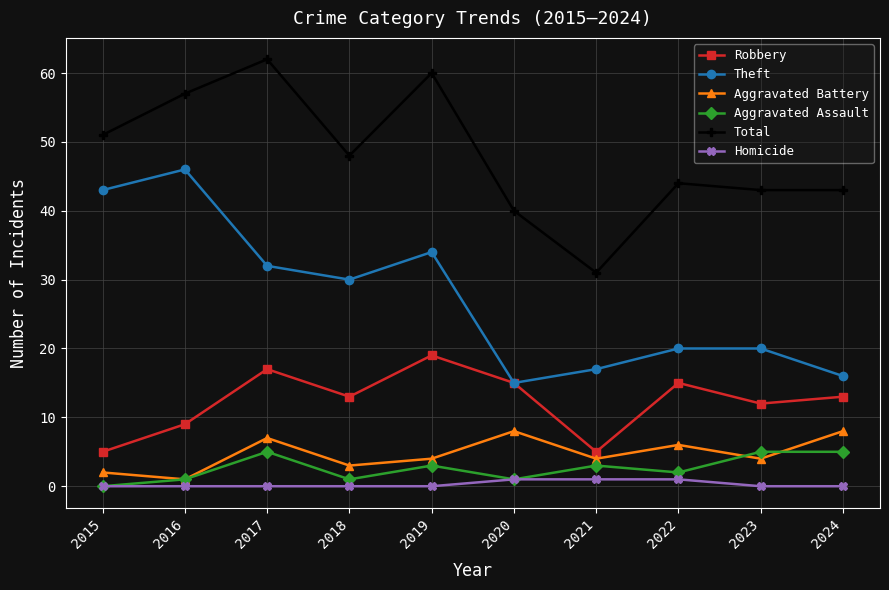

Reading left to right, list all the values displayed in this chart.

Robbery: 2015=5	2016=9	2017=17	2018=13	2019=19	2020=15	2021=5	2022=15	2023=12	2024=13
Theft: 2015=43	2016=46	2017=32	2018=30	2019=34	2020=15	2021=17	2022=20	2023=20	2024=16
Aggravated Battery: 2015=2	2016=1	2017=7	2018=3	2019=4	2020=8	2021=4	2022=6	2023=4	2024=8
Aggravated Assault: 2015=0	2016=1	2017=5	2018=1	2019=3	2020=1	2021=3	2022=2	2023=5	2024=5
Total: 2015=51	2016=57	2017=62	2018=48	2019=60	2020=40	2021=31	2022=44	2023=43	2024=43
Homicide: 2015=0	2016=0	2017=0	2018=0	2019=0	2020=1	2021=1	2022=1	2023=0	2024=0